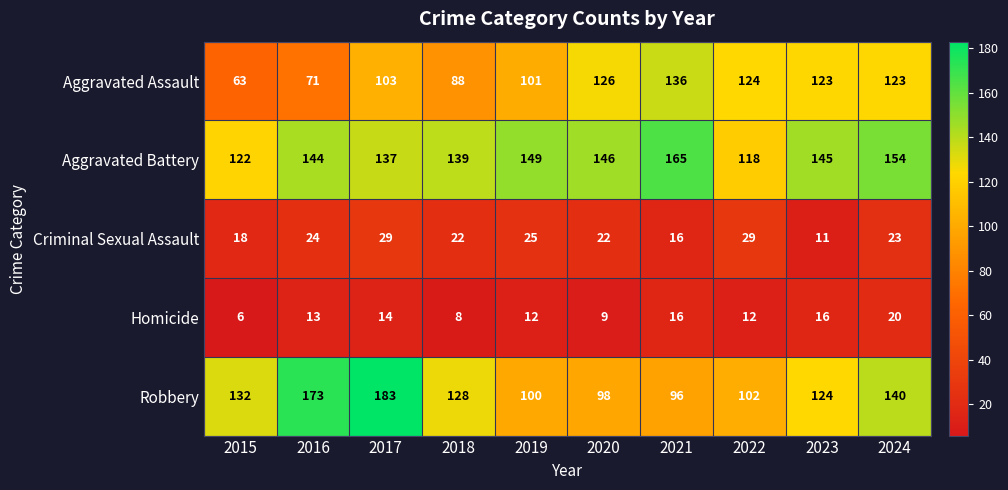

True or false: Homicide has a value of 10 at 2015.

False